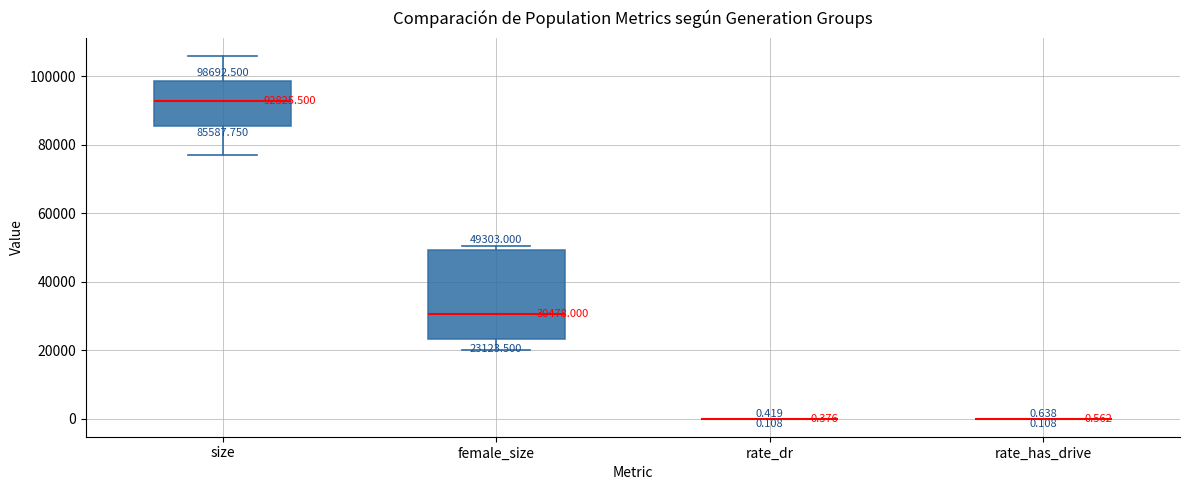

Which box is the tallest, from its lower edge to its upper edge?

female_size